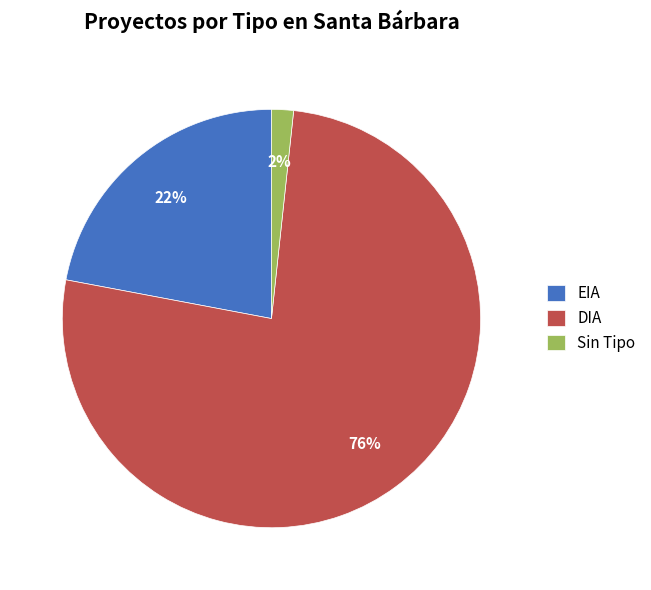

The EIA slice represents 22% of the pie. True or false?

True